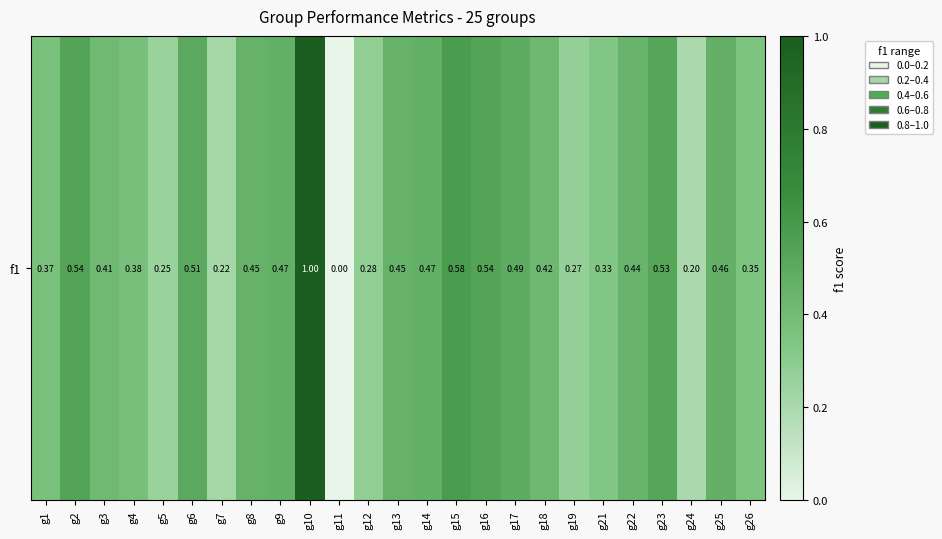

What is the change in value from g18 to g19?

-0.2